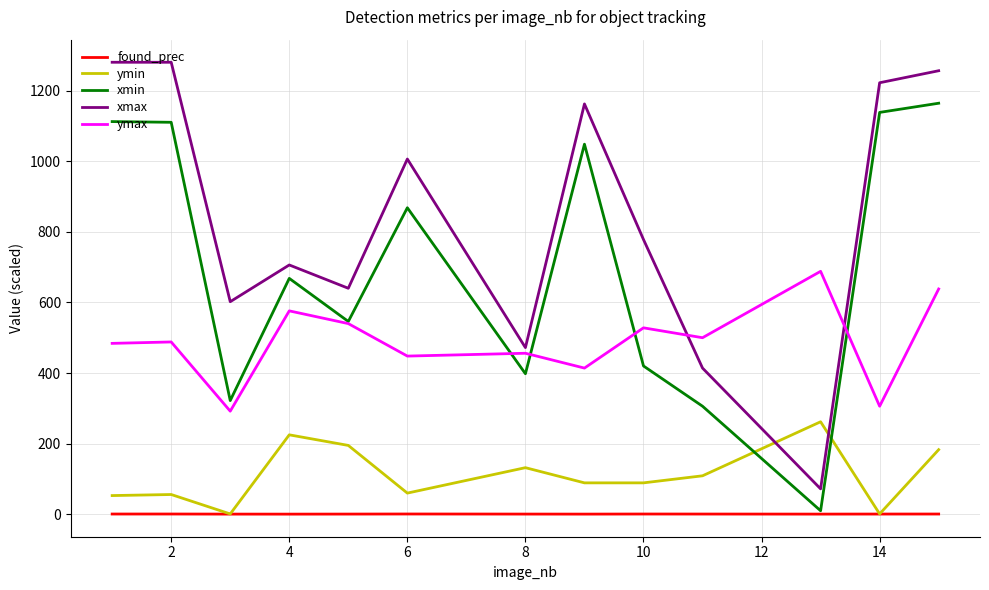

Which series has the largest total across all categories?

xmax